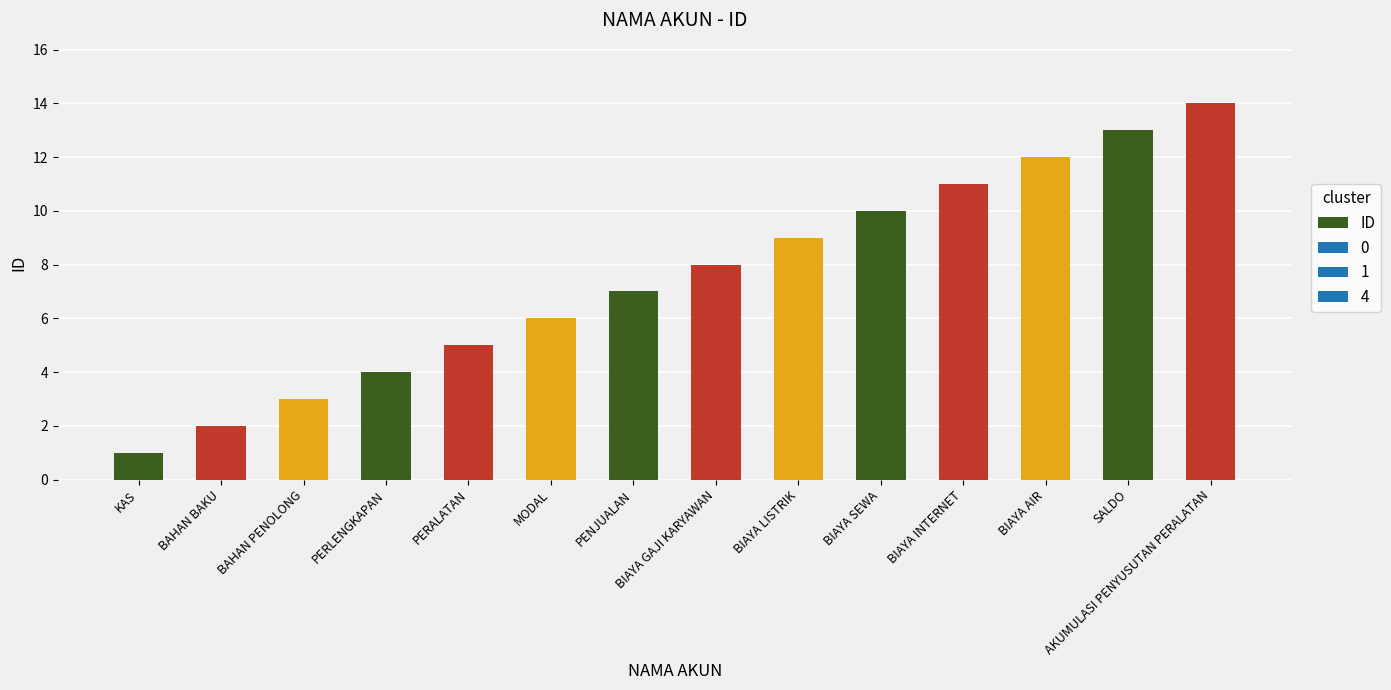

What is the label of the 13th bar from the right?

BAHAN BAKU